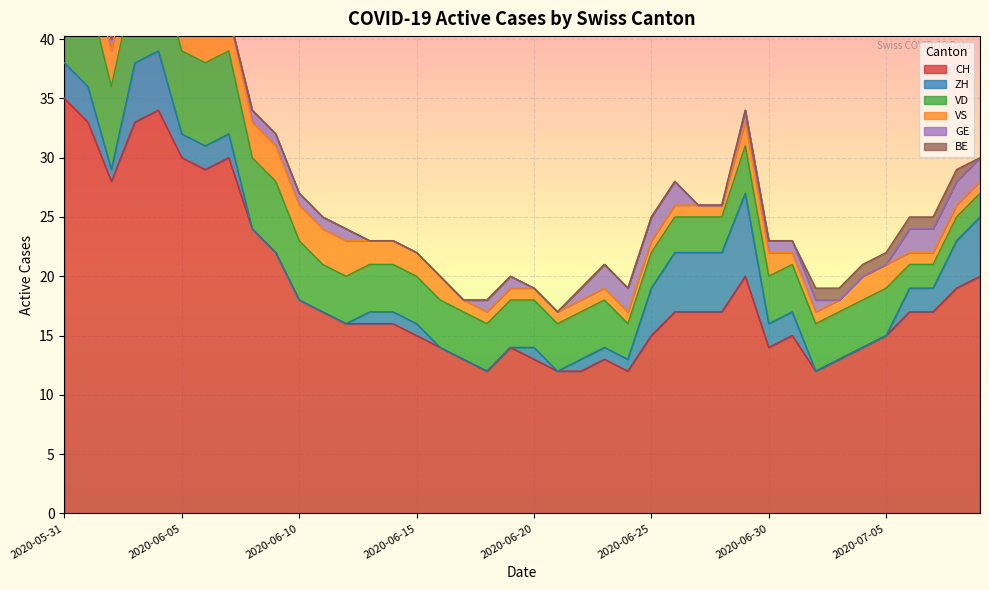

Reading left to right, extract all data points from this chart.

CH: 35	33	28	33	34	30	29	30	24	22	18	17	16	16	16	15	14	13	12	14	13	12	12	13	12	15	17	17	17	20	14	15	12	13	14	15	17	17	19	20
ZH: 3	3	1	5	5	2	2	2	0	0	0	0	0	1	1	1	0	0	0	0	1	0	1	1	1	4	5	5	5	7	2	2	0	0	0	0	2	2	4	5
VD: 8	8	7	7	7	7	7	7	6	6	5	4	4	4	4	4	4	4	4	4	4	4	4	4	3	3	3	3	3	4	4	4	4	4	4	4	2	2	2	2
VS: 5	3	3	3	3	3	3	3	3	3	3	3	3	2	2	2	2	1	1	1	1	1	1	1	1	1	1	1	1	2	2	1	1	1	2	2	1	1	1	1
GE: 0	0	1	1	1	1	0	0	1	1	1	1	1	0	0	0	0	0	1	1	0	0	1	2	2	2	2	0	0	1	1	1	1	0	0	0	2	2	2	2
BE: 1	1	0	0	0	0	0	0	0	0	0	0	0	0	0	0	0	0	0	0	0	0	0	0	0	0	0	0	0	0	0	0	1	1	1	1	1	1	1	0